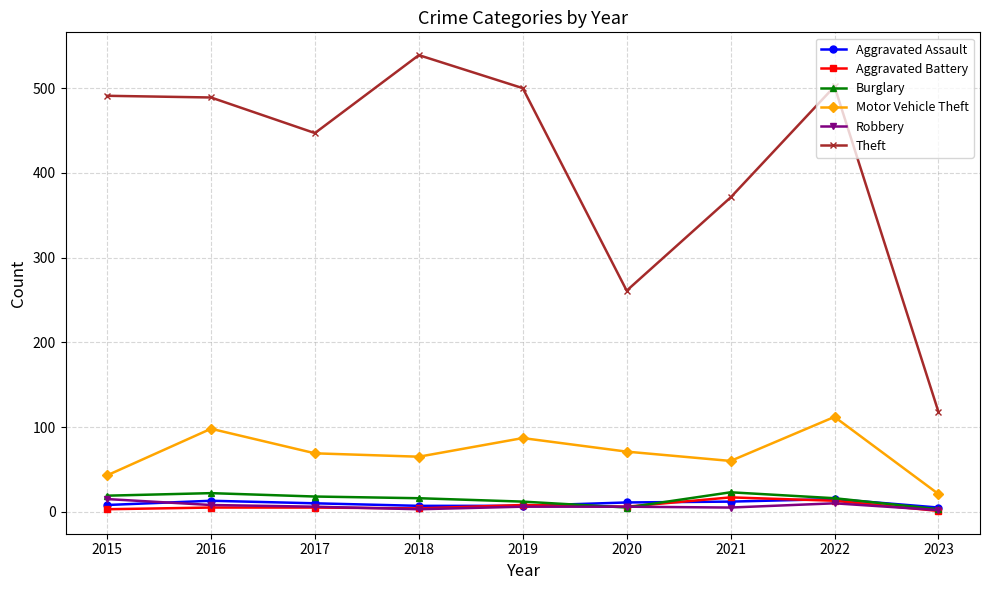

What is the value of the Aggravated Battery point at the 7th from the left?

17